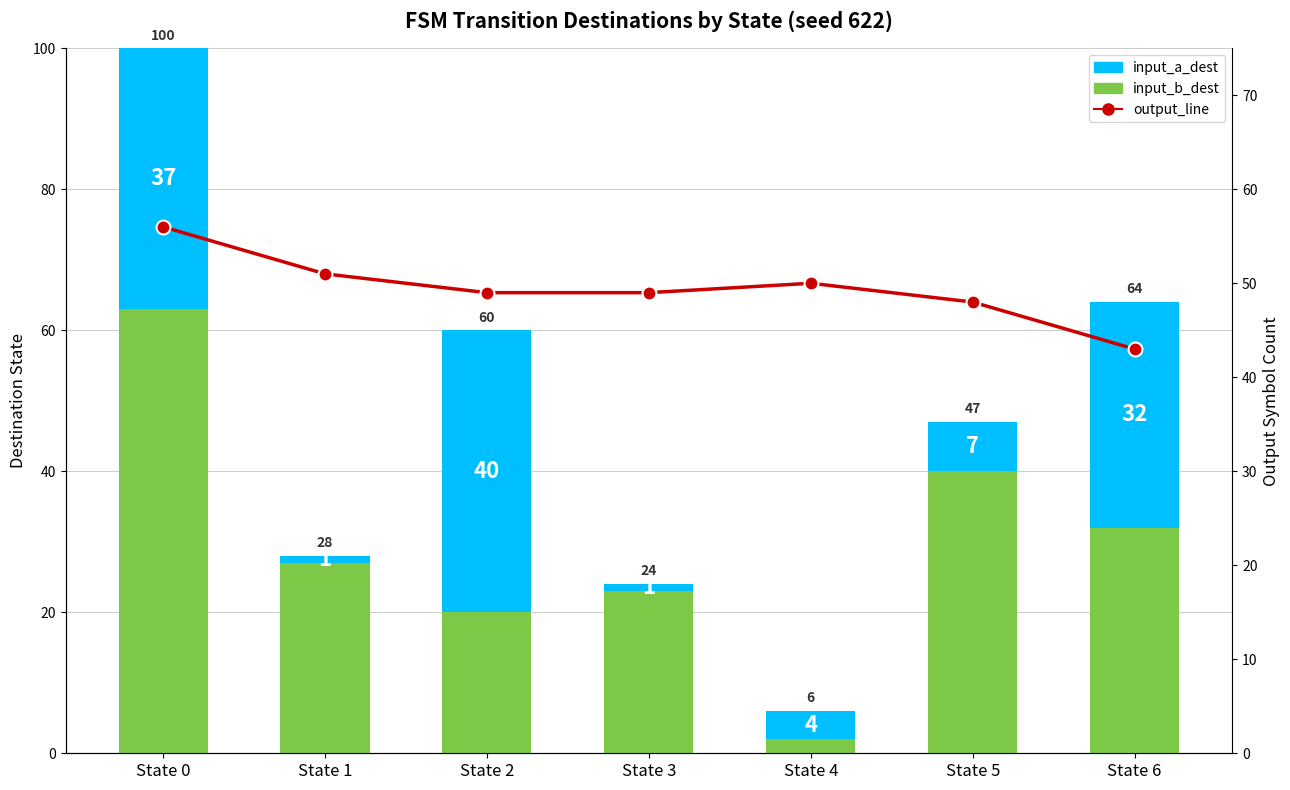

What is the difference between the maximum and minimum values in the input_a_dest series?

39